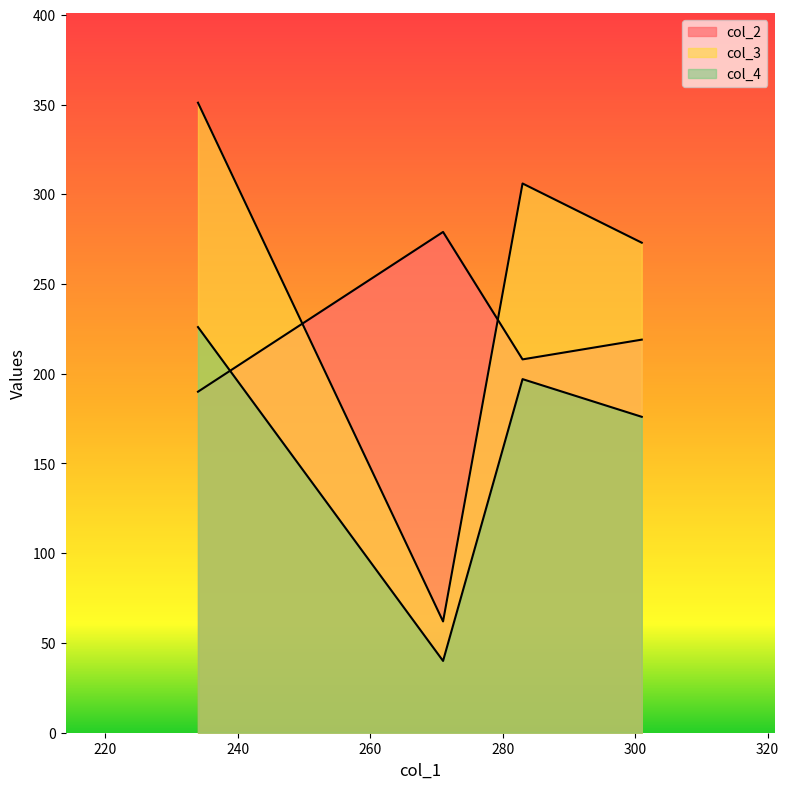

List the labels in order of col_4 value, smallest first.

271, 301, 283, 234